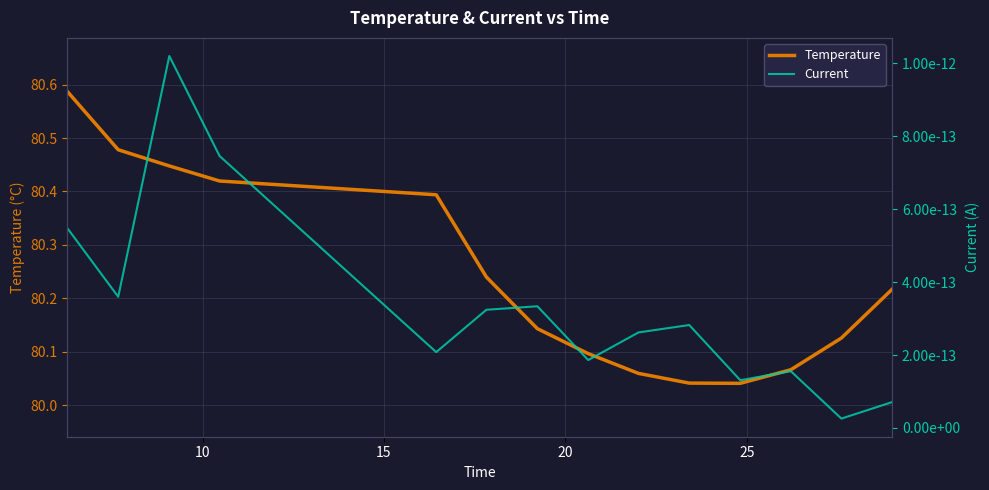

Reading left to right, transcribe all the data shown in this chart.

Temperature: 80.6	80.5	80.4	80.4	80.4	80.2	80.1	80.1	80.1	80.0	80.0	80.1	80.1	80.2
Current: 0.0	0.0	0.0	0.0	0.0	0.0	0.0	0.0	0.0	0.0	0.0	0.0	0.0	0.0